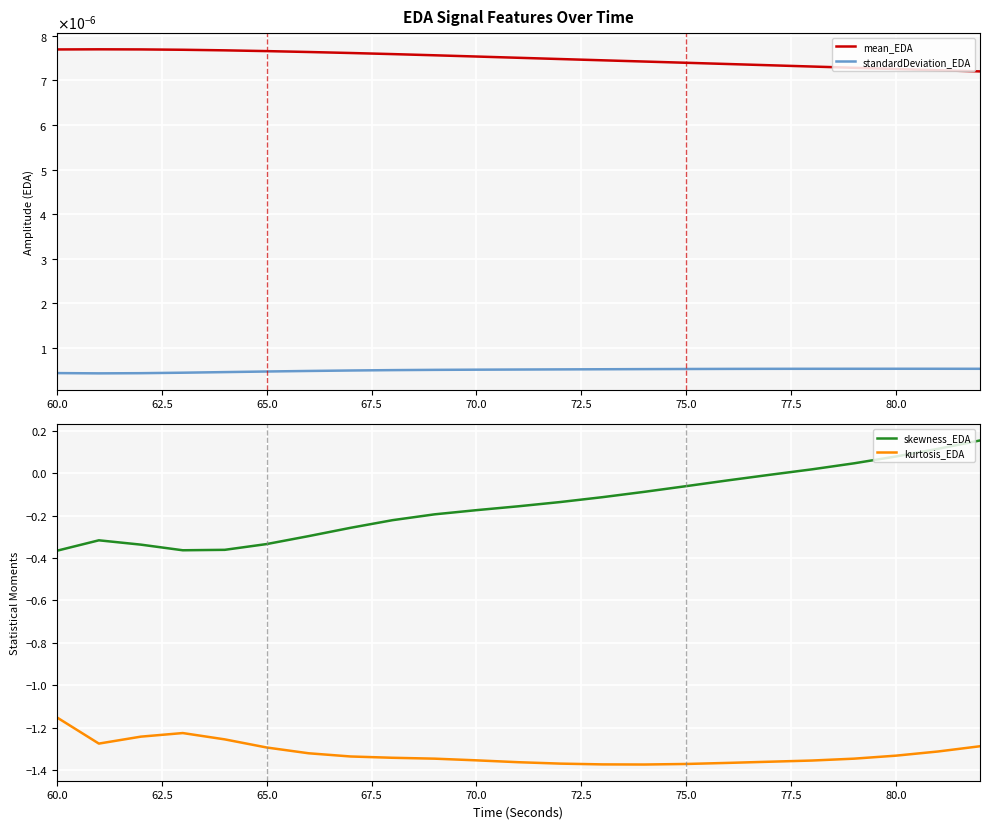

Reading right to left, list all the values displayed in this chart.

mean_EDA: 0.0	0.0	0.0	0.0	0.0	0.0	0.0	0.0	0.0	0.0	0.0	0.0	0.0	0.0	0.0	0.0	0.0	0.0	0.0	0.0	0.0	0.0	0.0
standardDeviation_EDA: 0.0	0.0	0.0	0.0	0.0	0.0	0.0	0.0	0.0	0.0	0.0	0.0	0.0	0.0	0.0	0.0	0.0	0.0	0.0	0.0	0.0	0.0	0.0
skewness_EDA: 0.2	0.1	0.1	0.0	0.0	-0.0	-0.0	-0.1	-0.1	-0.1	-0.1	-0.2	-0.2	-0.2	-0.2	-0.3	-0.3	-0.3	-0.4	-0.4	-0.3	-0.3	-0.4
kurtosis_EDA: -1.3	-1.3	-1.3	-1.3	-1.4	-1.4	-1.4	-1.4	-1.4	-1.4	-1.4	-1.4	-1.4	-1.3	-1.3	-1.3	-1.3	-1.3	-1.3	-1.2	-1.2	-1.3	-1.2